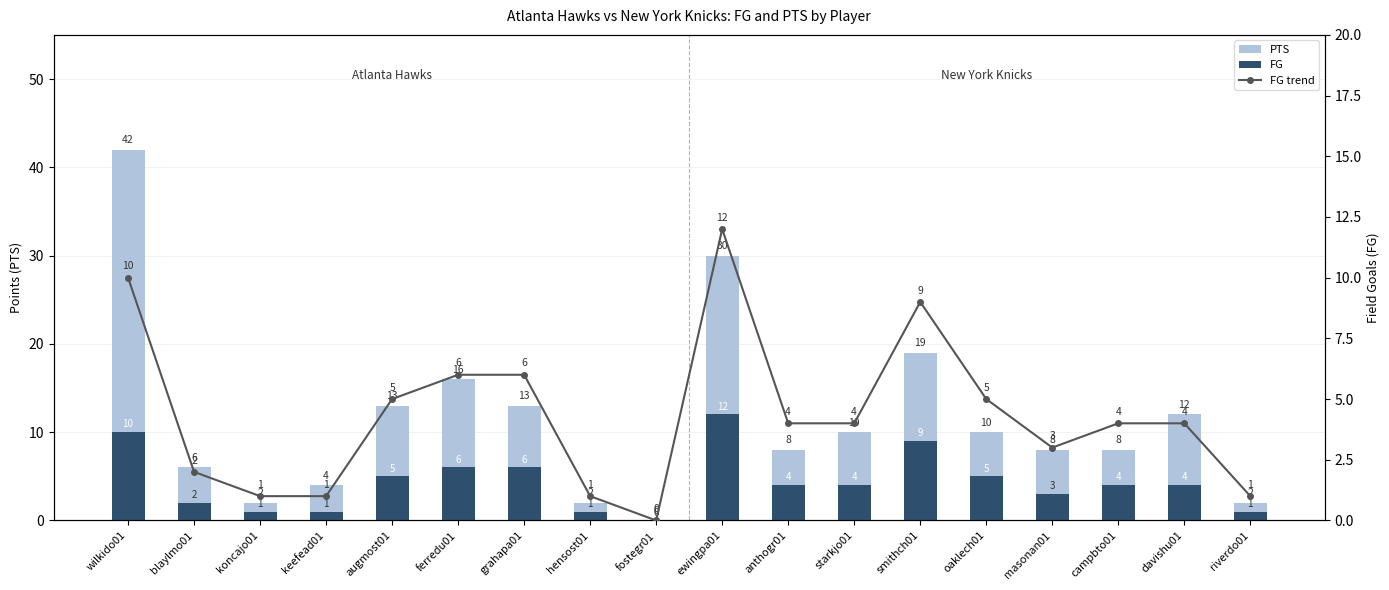

Reading right to left, transcribe all the data shown in this chart.

PTS: riverdo01=2	davishu01=12	campbto01=8	masonan01=8	oaklech01=10	smithch01=19	starkjo01=10	anthogr01=8	ewingpa01=30	fostegr01=0	hensost01=2	grahapa01=13	ferredu01=16	augmost01=13	keefead01=4	koncajo01=2	blaylmo01=6	wilkido01=42
FG: riverdo01=1	davishu01=4	campbto01=4	masonan01=3	oaklech01=5	smithch01=9	starkjo01=4	anthogr01=4	ewingpa01=12	fostegr01=0	hensost01=1	grahapa01=6	ferredu01=6	augmost01=5	keefead01=1	koncajo01=1	blaylmo01=2	wilkido01=10
FG trend: riverdo01=1	davishu01=4	campbto01=4	masonan01=3	oaklech01=5	smithch01=9	starkjo01=4	anthogr01=4	ewingpa01=12	fostegr01=0	hensost01=1	grahapa01=6	ferredu01=6	augmost01=5	keefead01=1	koncajo01=1	blaylmo01=2	wilkido01=10